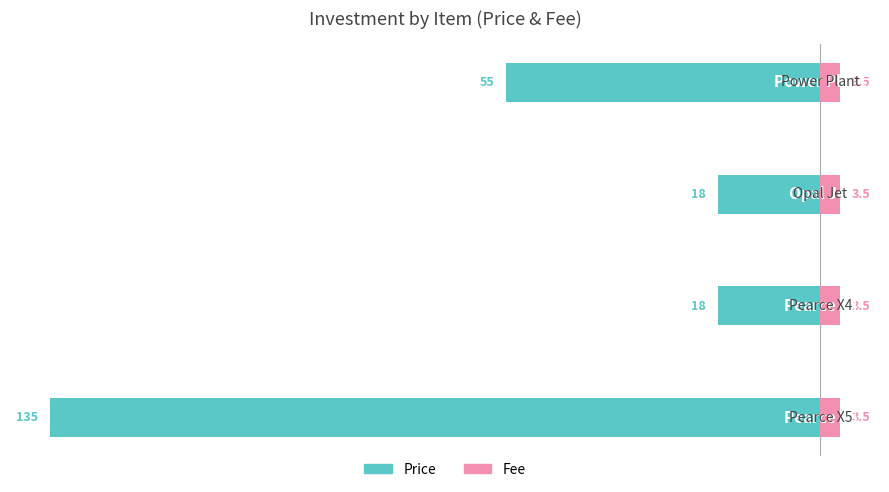

What are all the series names shown in the legend?

Price, Fee